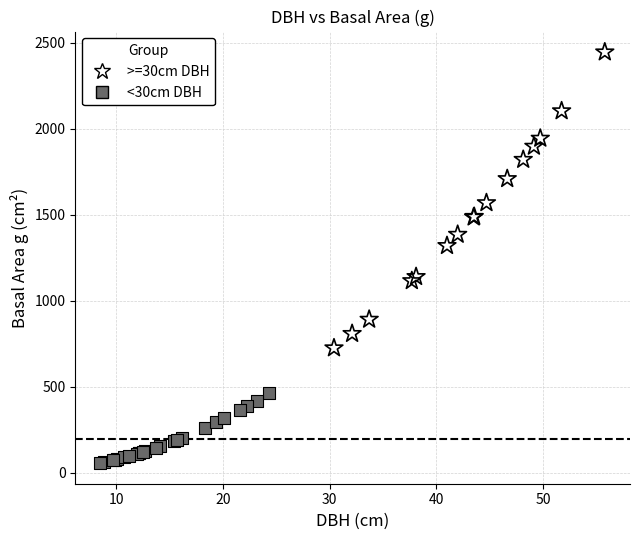

Which series has the widest spread of Y values?

>=30cm DBH